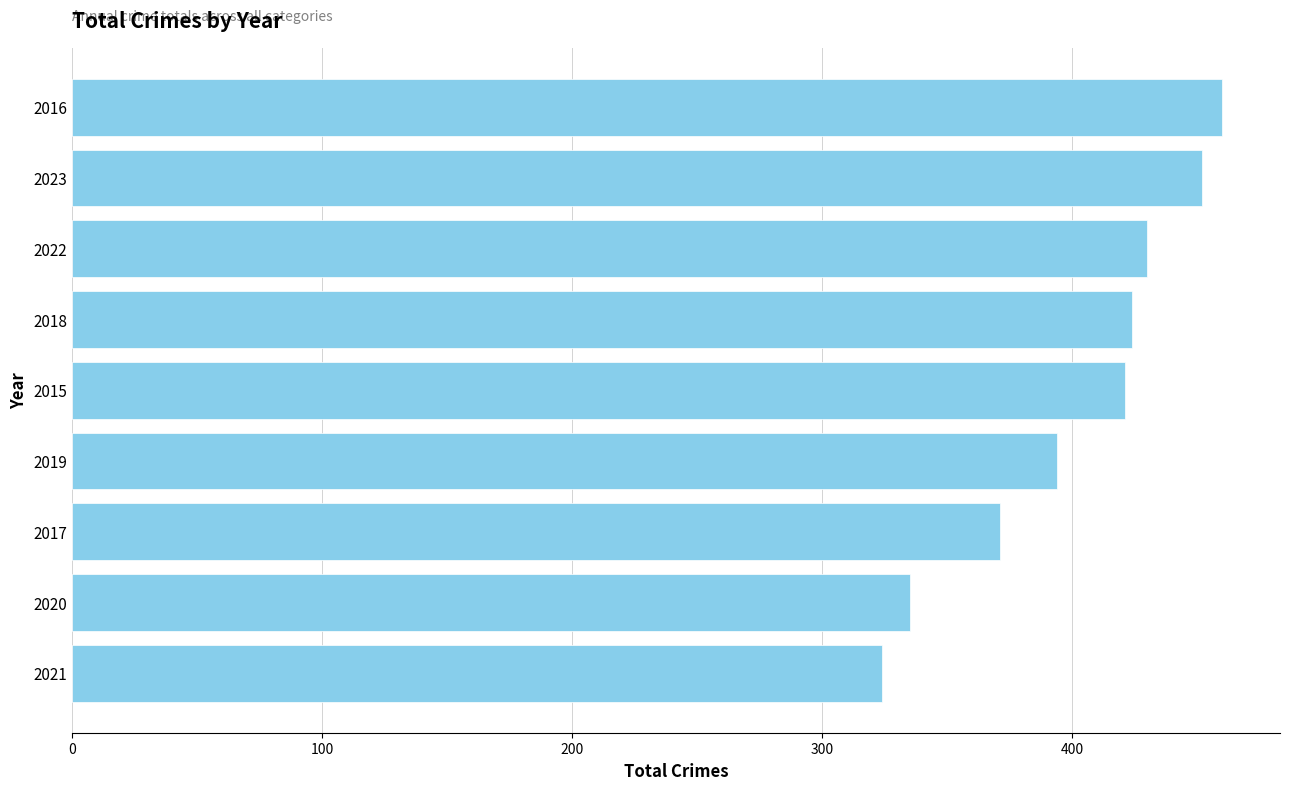

Which category has the highest value across all series?

2016